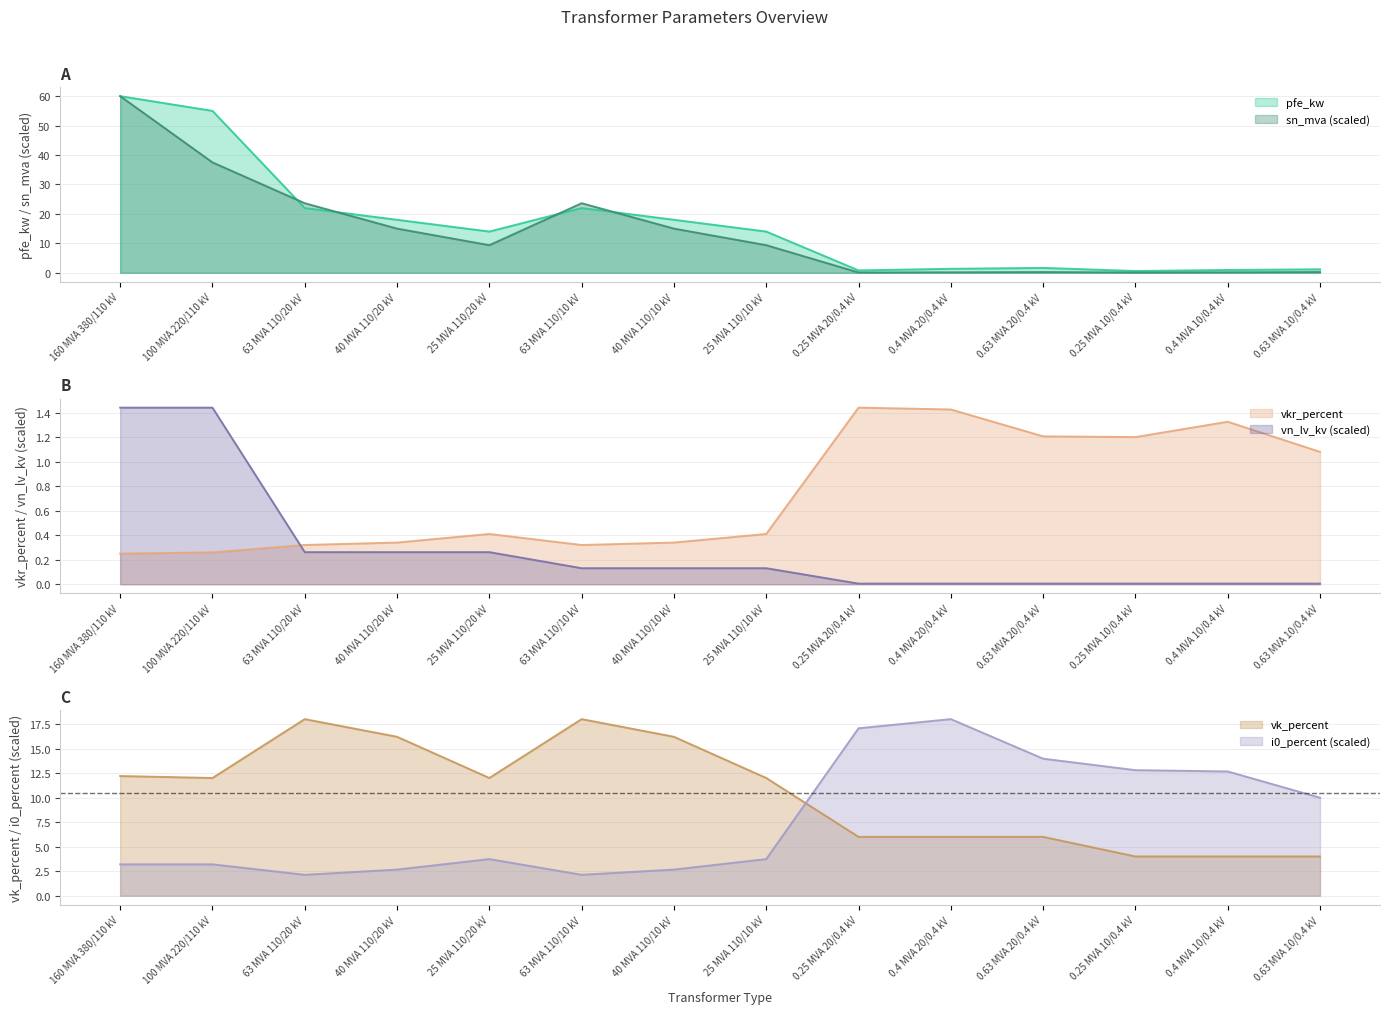

True or false: pfe_kw and i0_percent intersect in this chart.

True